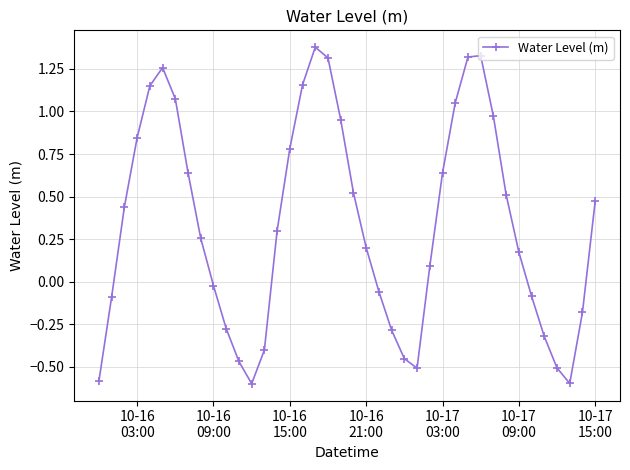

How many values exceed 0?

24